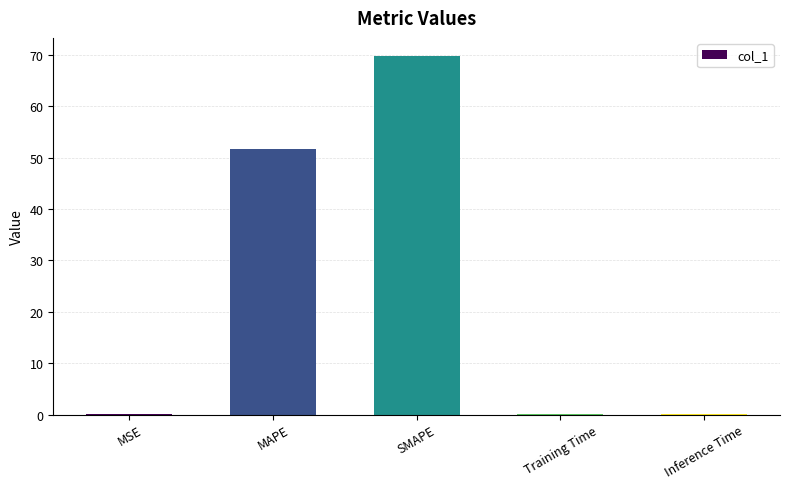

Is it true that the value at MSE is 0.1?

True